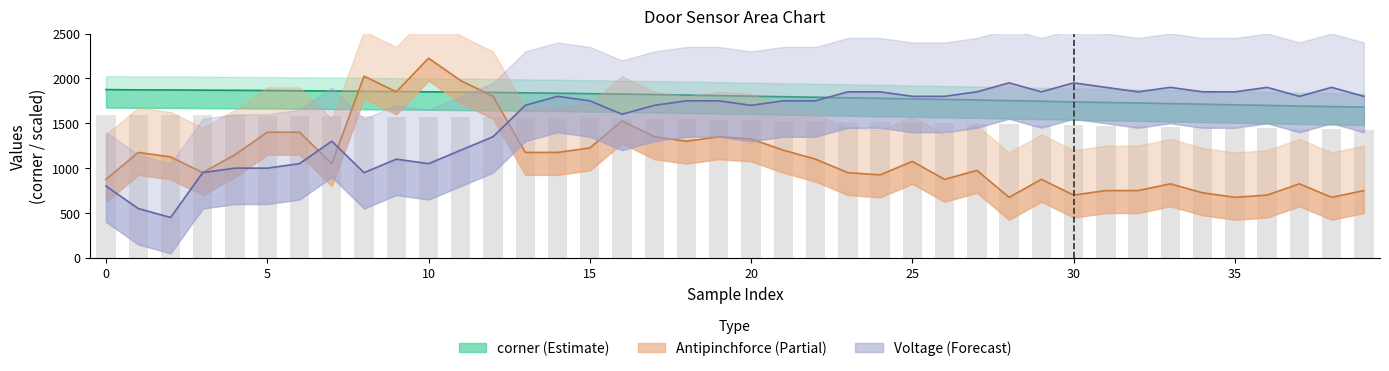

Rank the series by their average value, from lowest to highest.

Antipinchforce, Voltage, corner